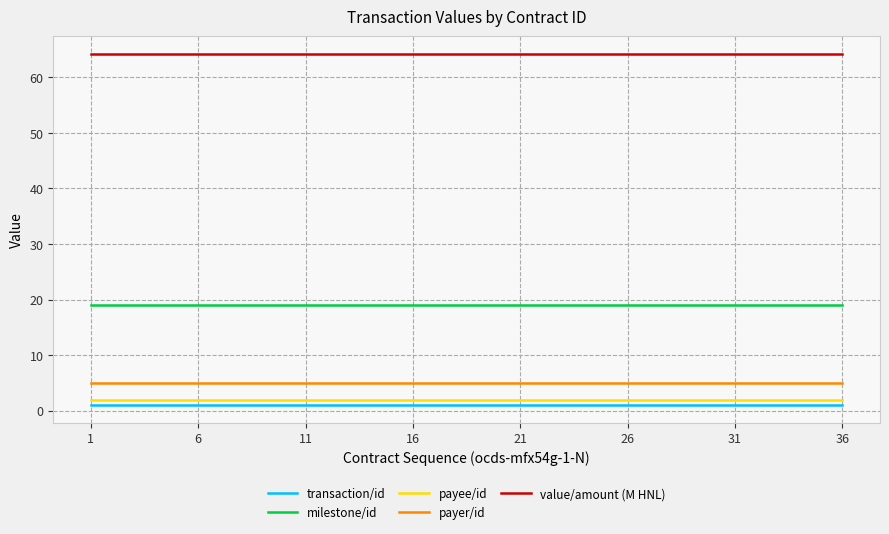

What is the minimum value for transaction/id?

1.0